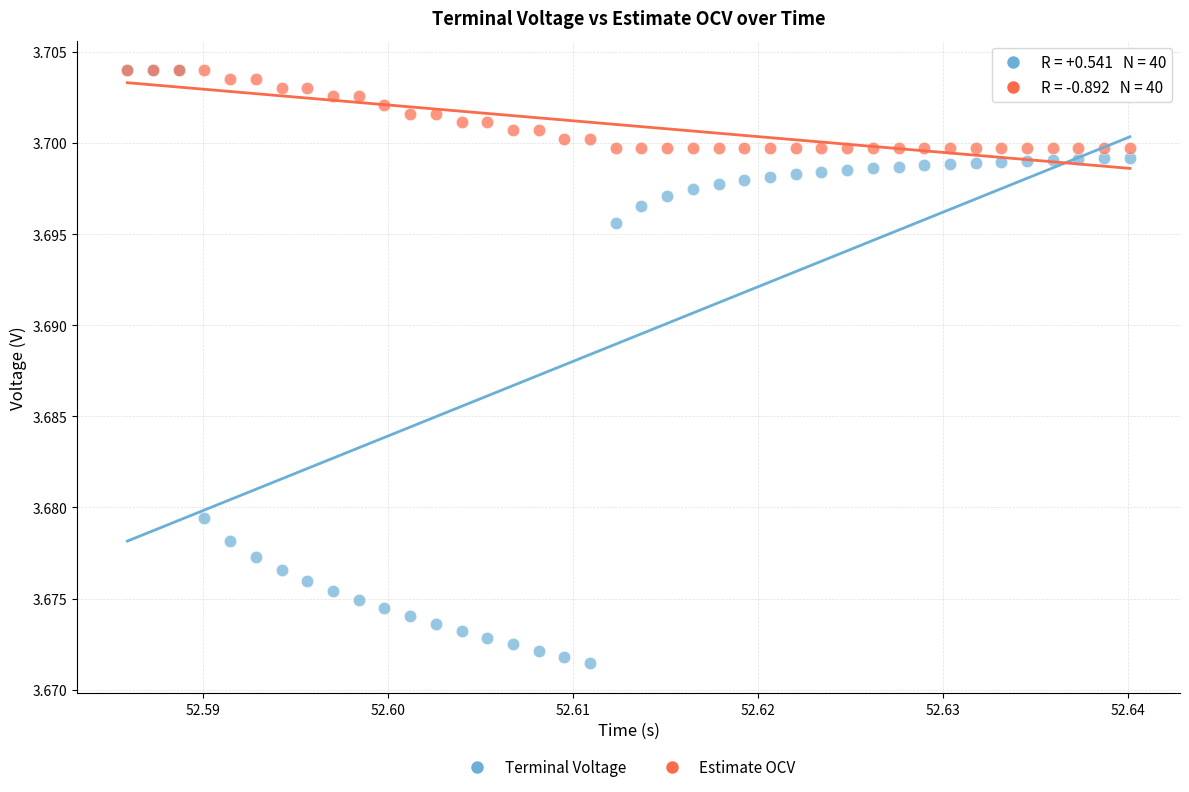

Which series has the widest spread of Y values?

Terminal Voltage